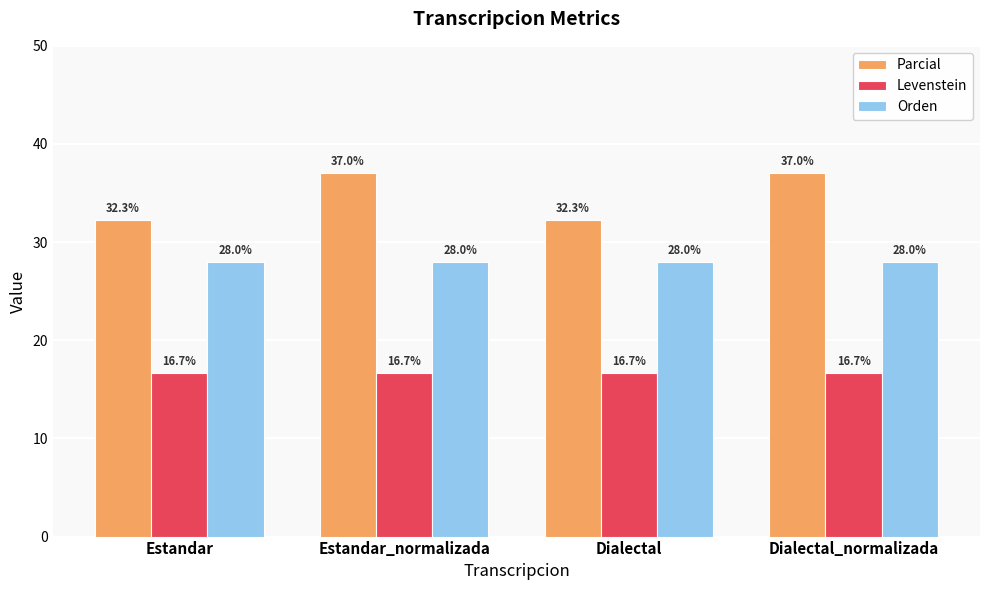

Reading left to right, list all the values displayed in this chart.

Parcial: Estandar=32.3	Estandar_normalizada=37.0	Dialectal=32.3	Dialectal_normalizada=37.0
Levenstein: Estandar=16.7	Estandar_normalizada=16.7	Dialectal=16.7	Dialectal_normalizada=16.7
Orden: Estandar=28.0	Estandar_normalizada=28.0	Dialectal=28.0	Dialectal_normalizada=28.0